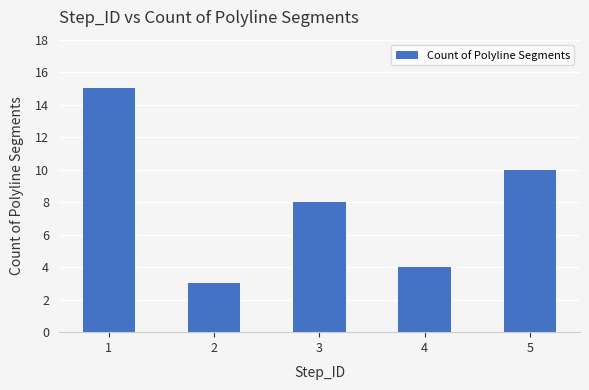

Does the chart contain any negative values?

No